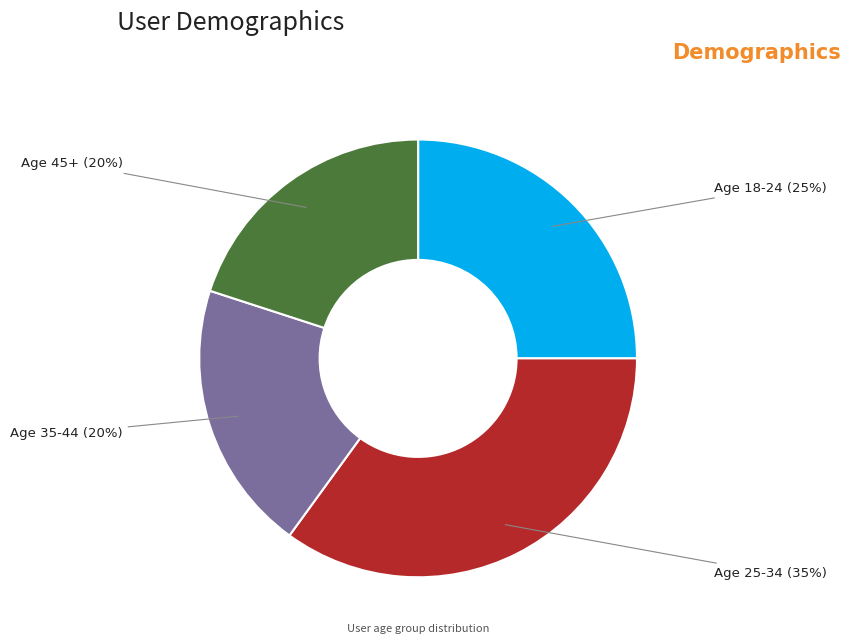

Count the number of slices in the pie.

4